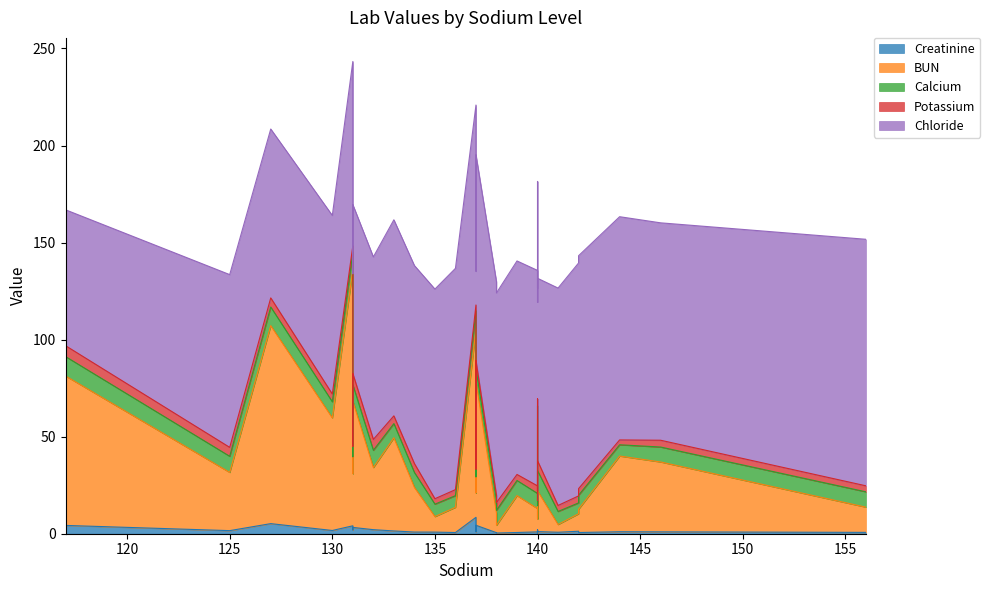

Which series changed the most between 140 and 132?

BUN